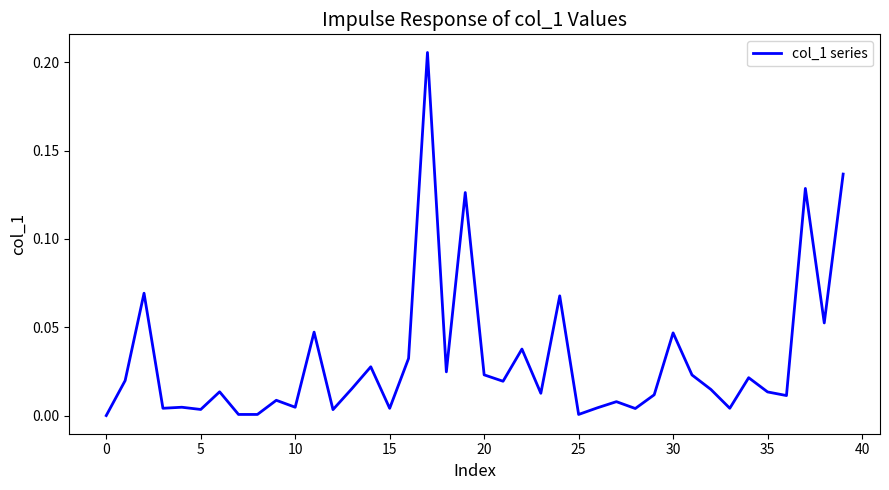

Reading left to right, list all the values displayed in this chart.

0.0	0.0	0.1	0.0	0.0	0.0	0.0	0.0	0.0	0.0	0.0	0.0	0.0	0.0	0.0	0.0	0.0	0.2	0.0	0.1	0.0	0.0	0.0	0.0	0.1	0.0	0.0	0.0	0.0	0.0	0.0	0.0	0.0	0.0	0.0	0.0	0.0	0.1	0.1	0.1